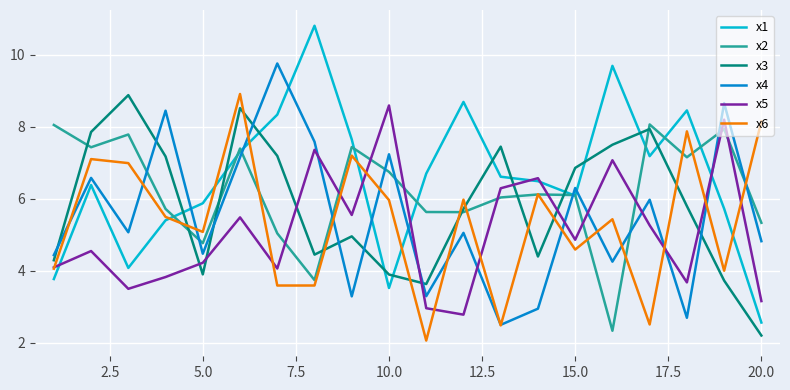

After their last crossing, which series has the higher values: x1 or x4?

x4